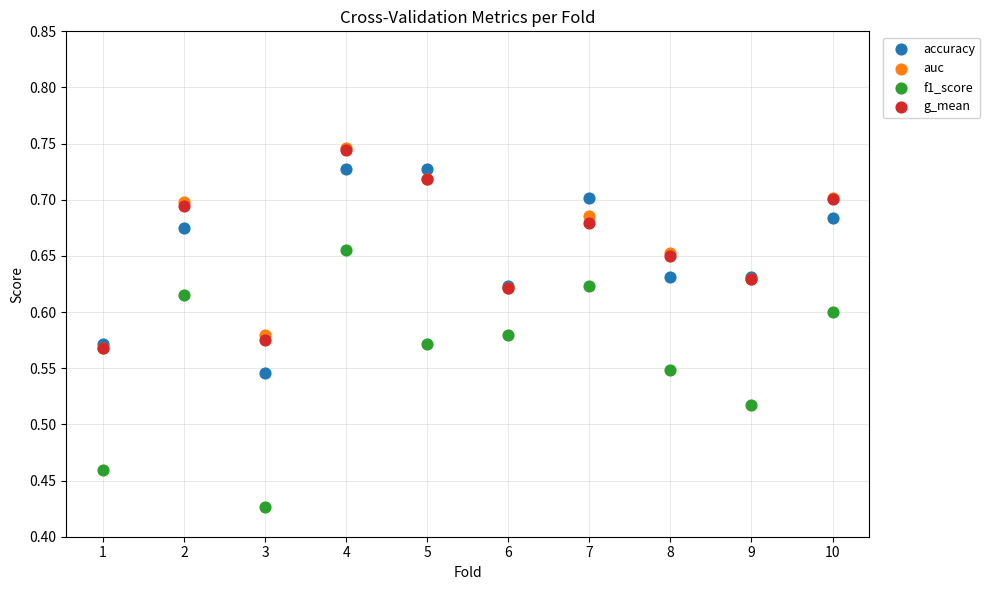

What are all the series names shown in the legend?

accuracy, auc, f1_score, g_mean